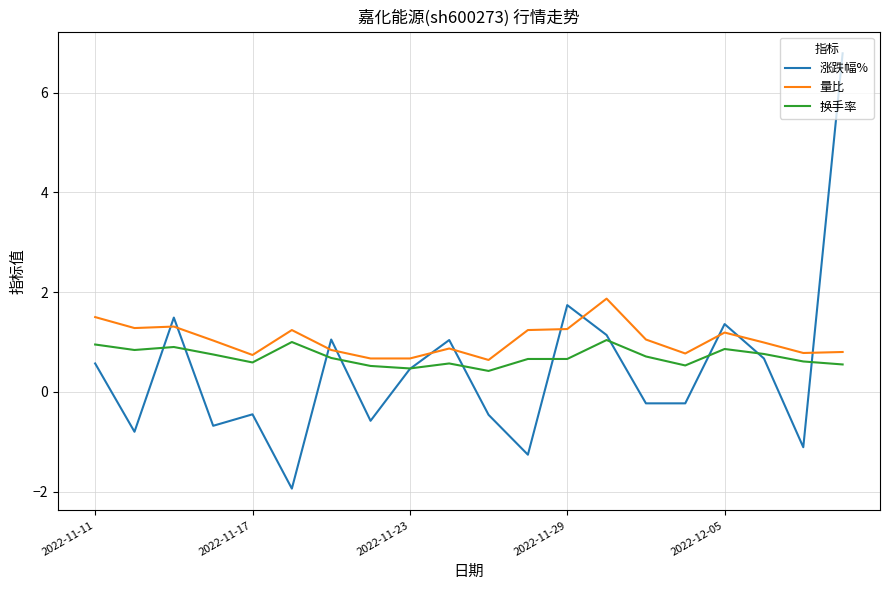

How many values in the 涨跌幅% series exceed 0?

10